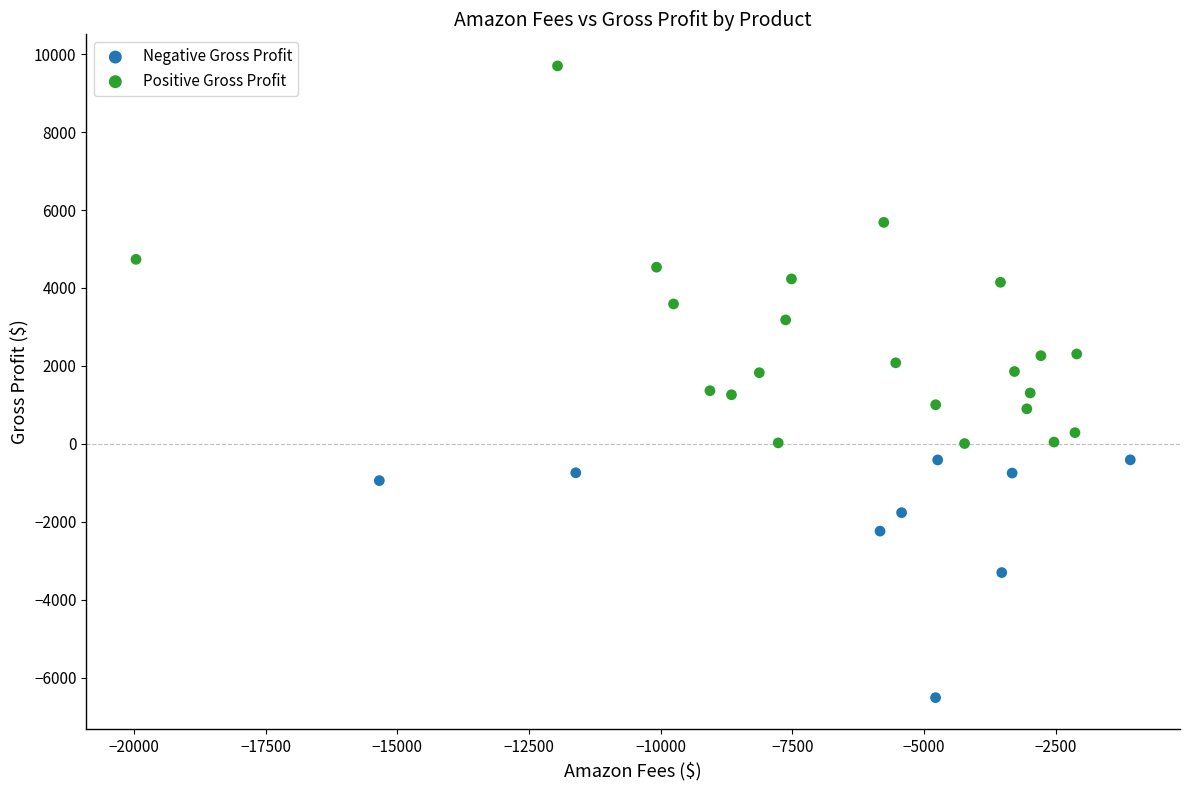

Which series has the widest spread of Y values?

Positive Gross Profit